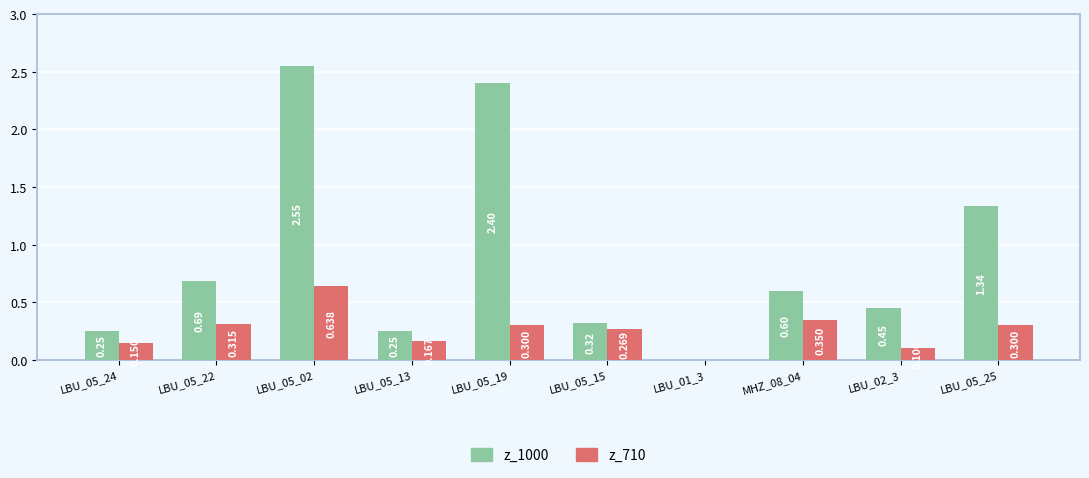

True or false: z_710 has a value of 0.0 at LBU_01_3.

True